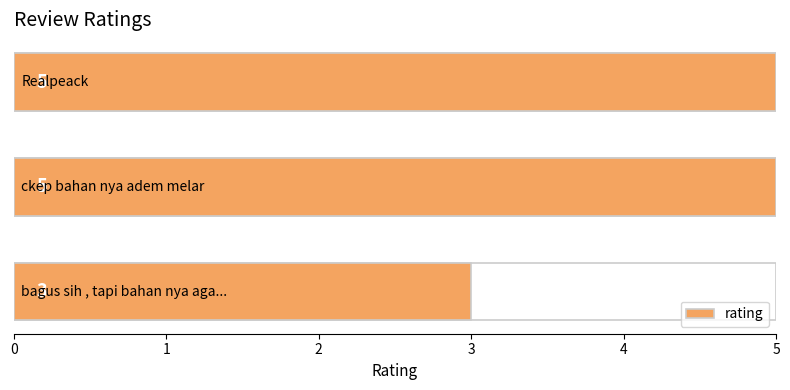

What is the value of the 1st bar from the left?

3